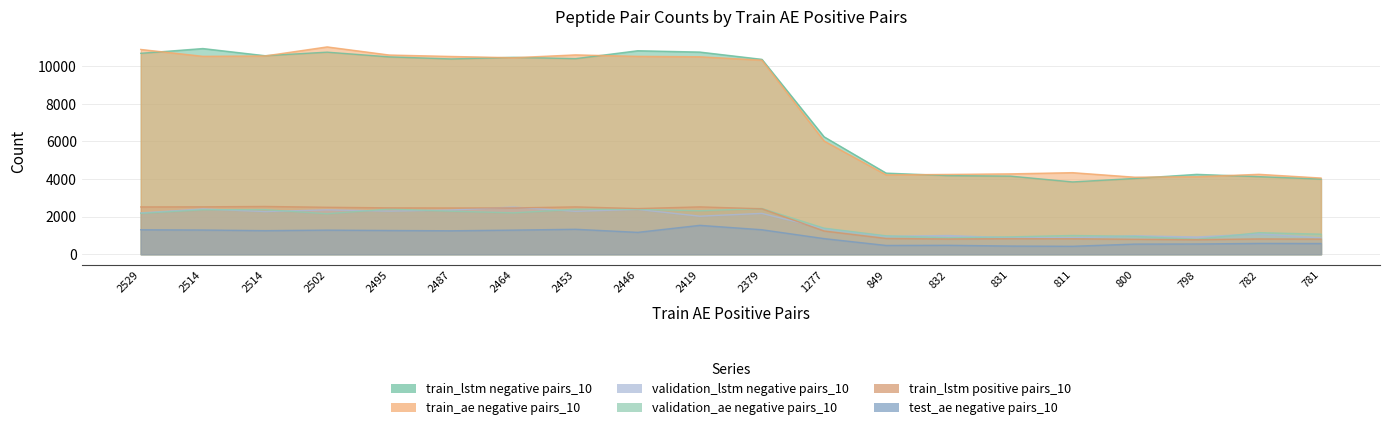

At which label does train_lstm negative pairs_10 reach its peak?

2514